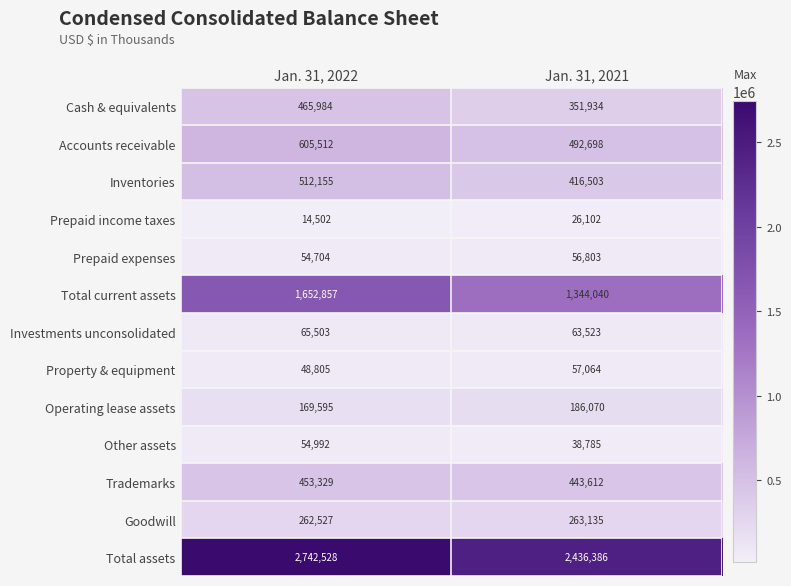

What is the maximum value for Operating lease assets?

186070